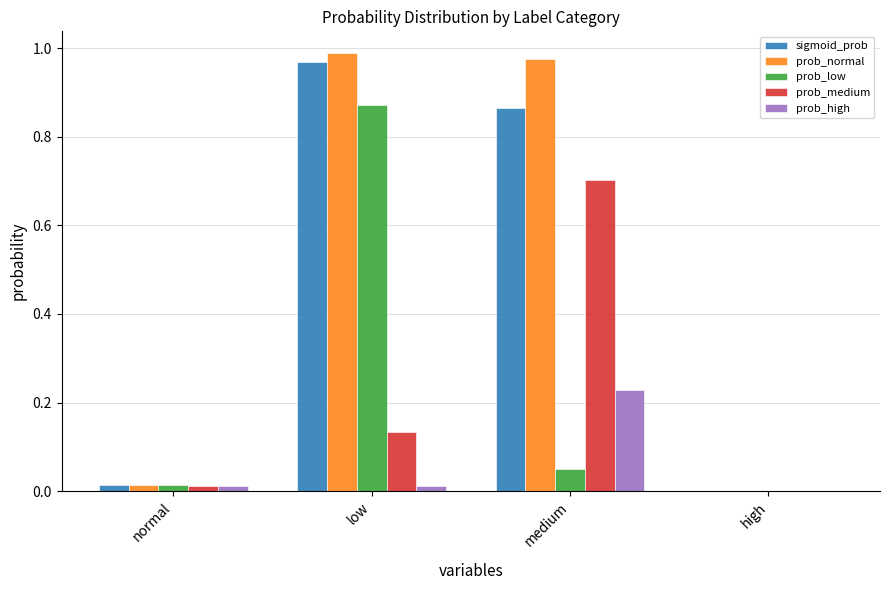

At which category is the sum across all series the highest?

low